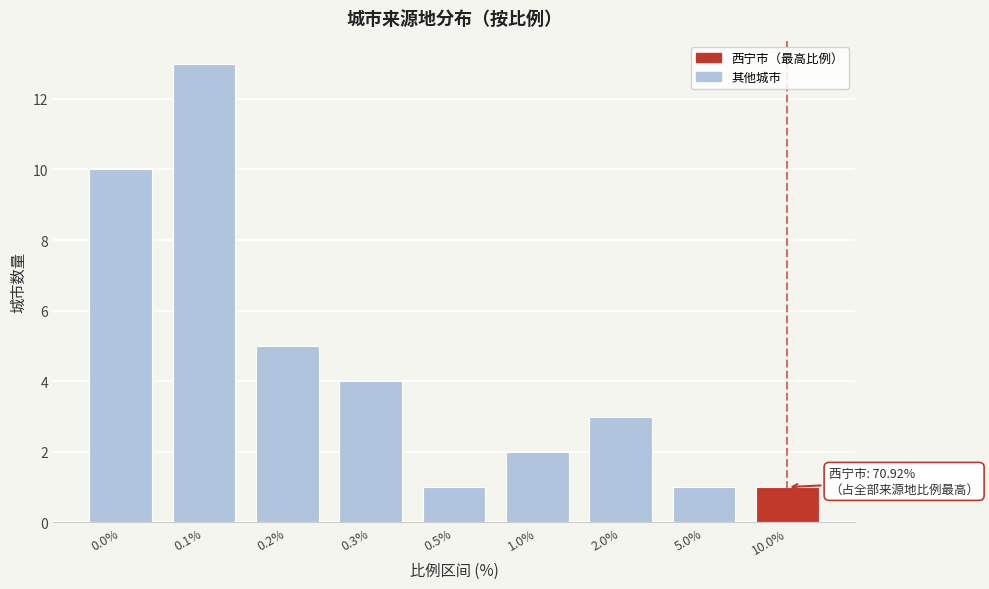

Reading left to right, transcribe all the data shown in this chart.

0.0%=10	0.1%=13	0.2%=5	0.3%=4	0.5%=1	1.0%=2	2.0%=3	5.0%=1	10.0%=1